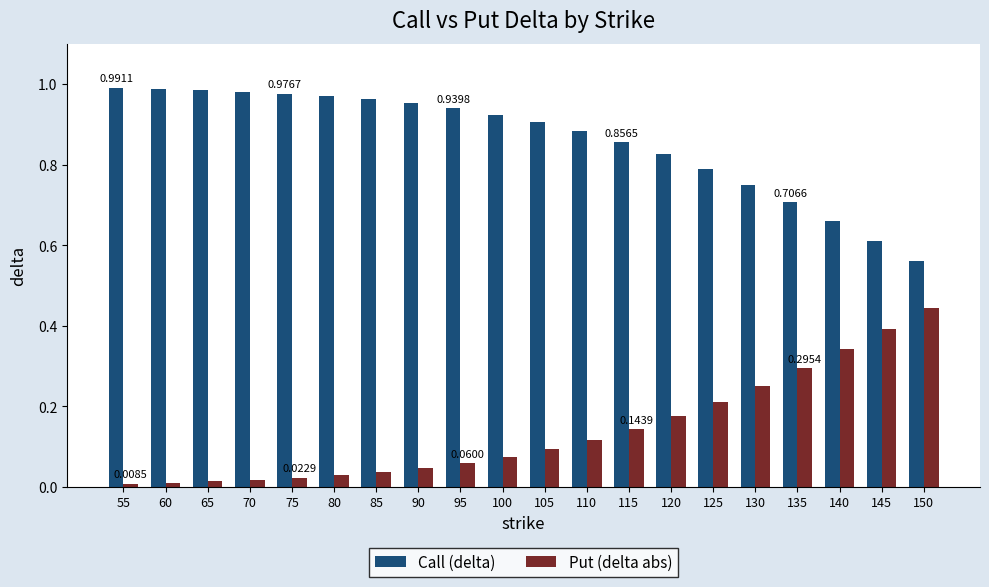

True or false: Call (delta) has a value of 1.6 at 80.

False